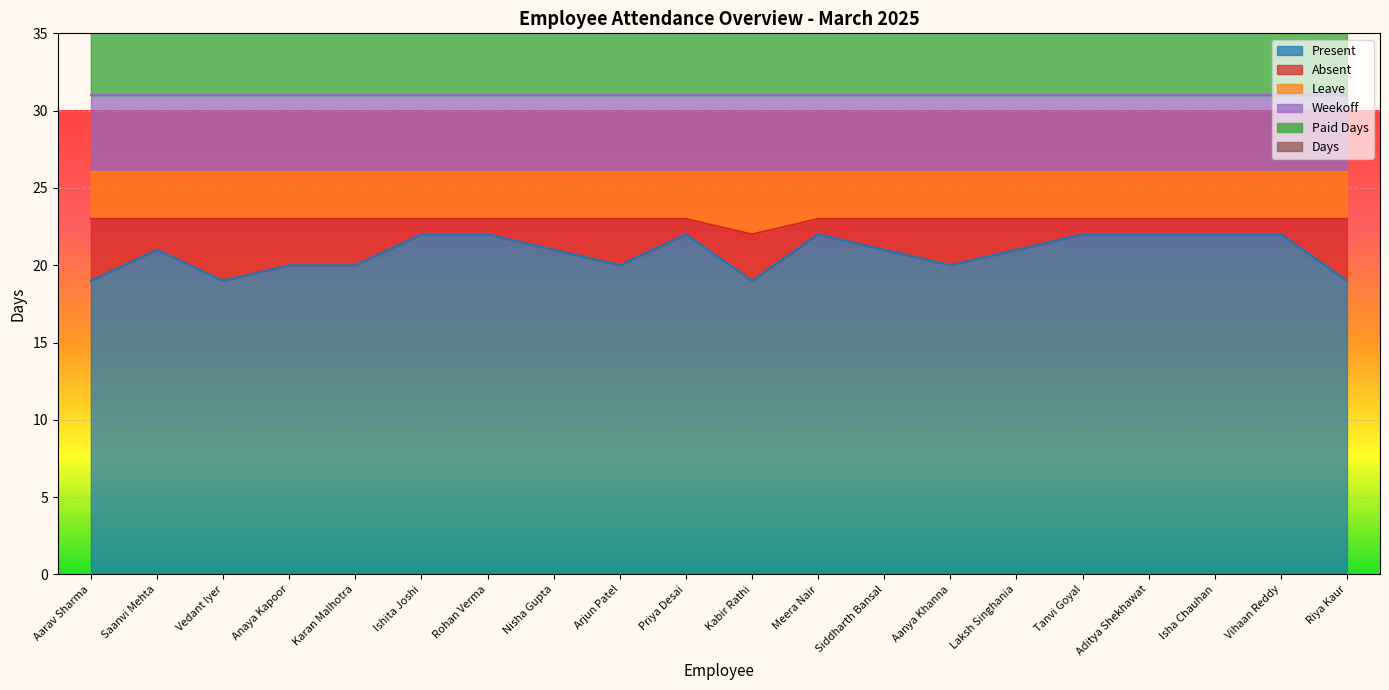

The value of Present at Isha Chauhan is 22. True or false?

True